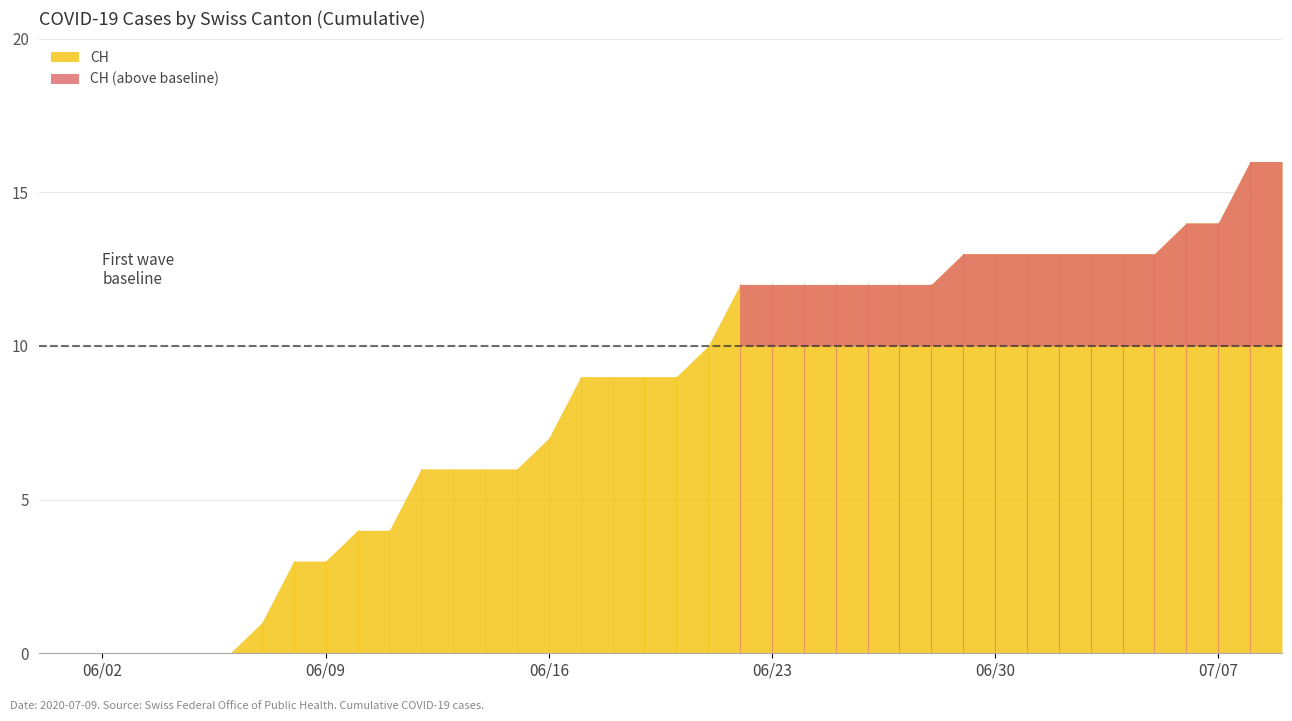

Which series changed the most between 4 and 15?

CH